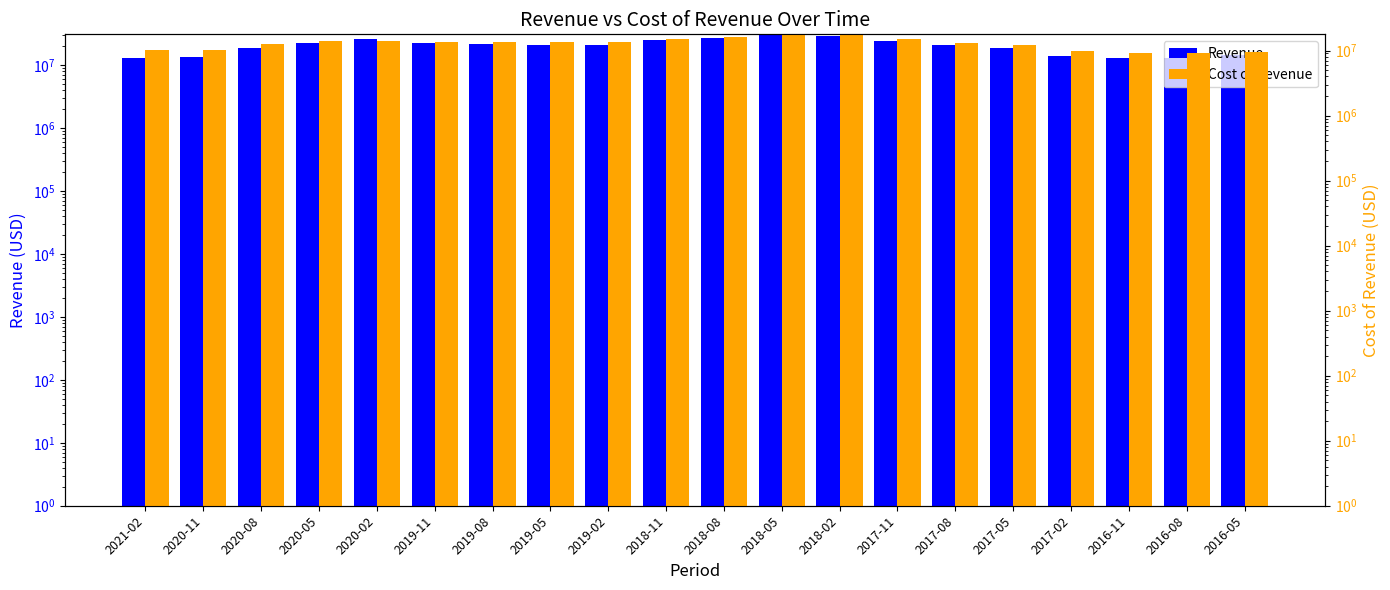

True or false: Revenue has a value of 12735000 at 2021-02.

True